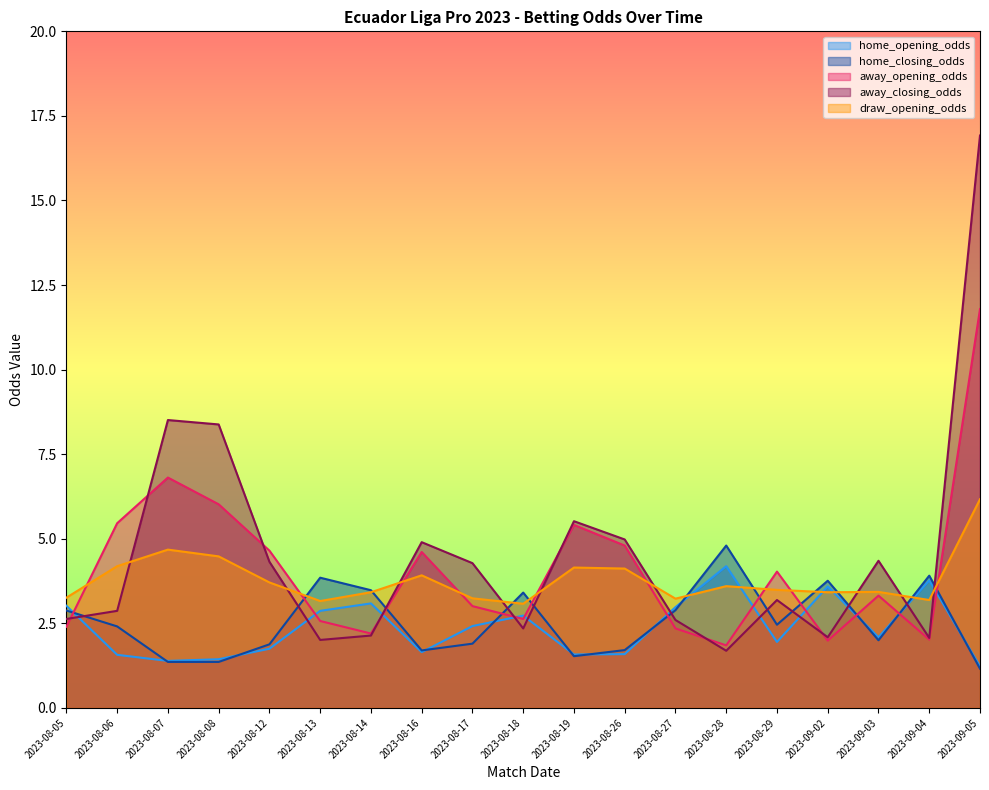

Between 2023-08-08 and 2023-09-03, which series saw the biggest shift?

away_closing_odds